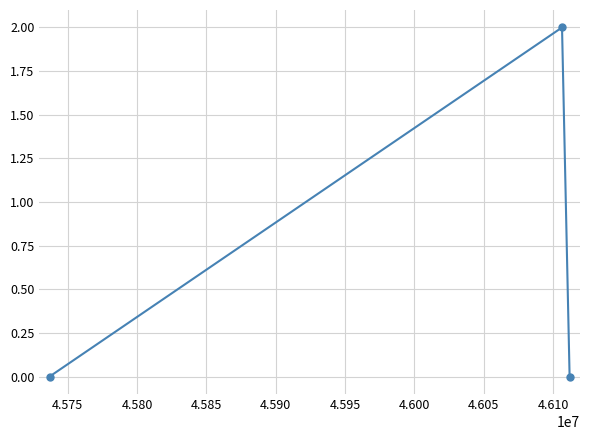

Reading right to left, extract all data points from this chart.

0	2	0